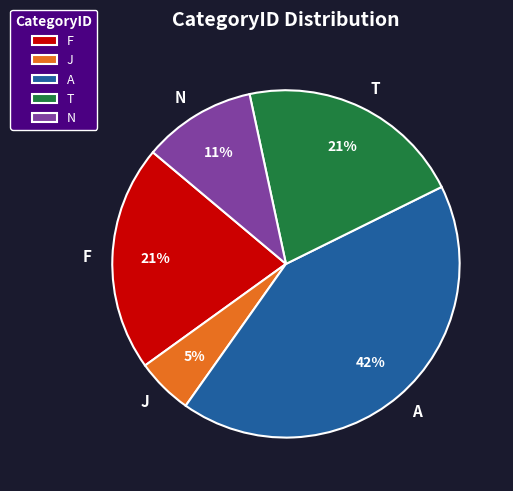

Which slice is the largest?

A